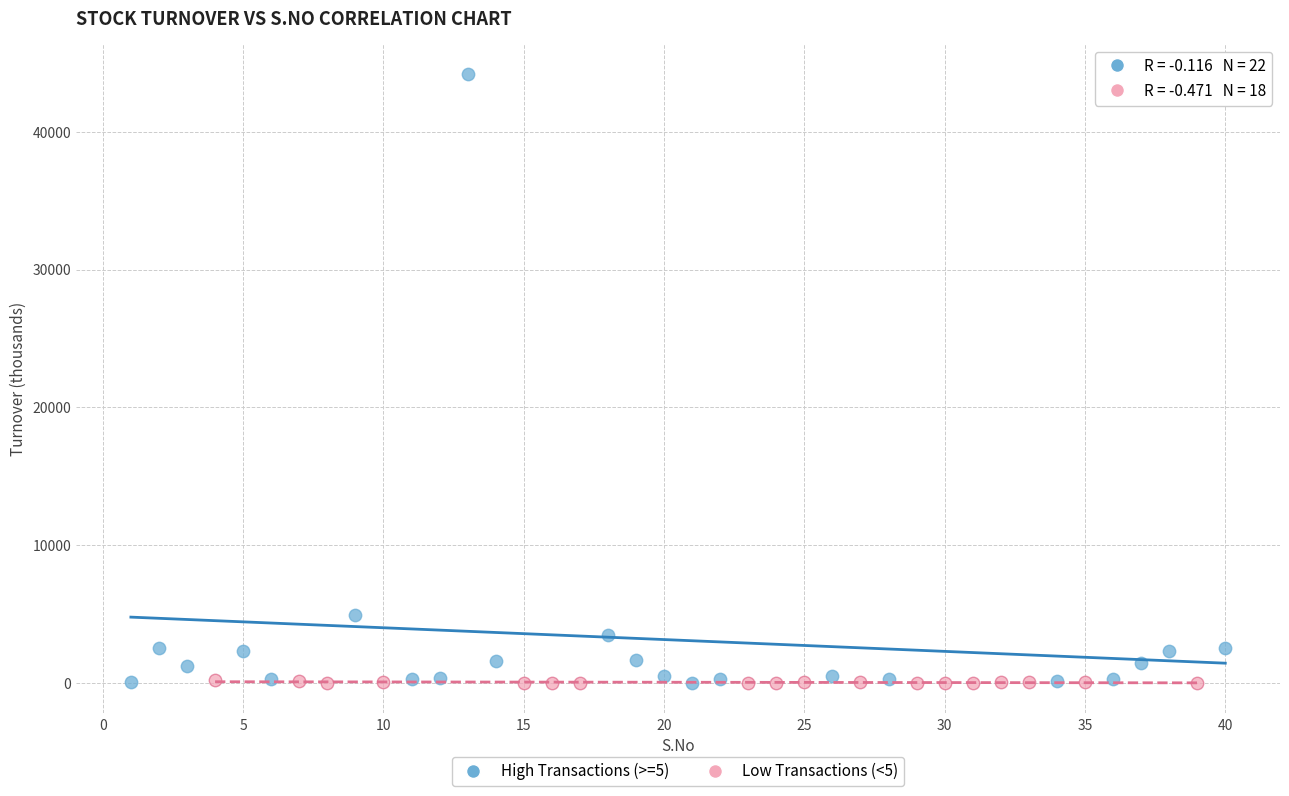

Which series reaches the maximum Y coordinate?

High Transactions (>=5)